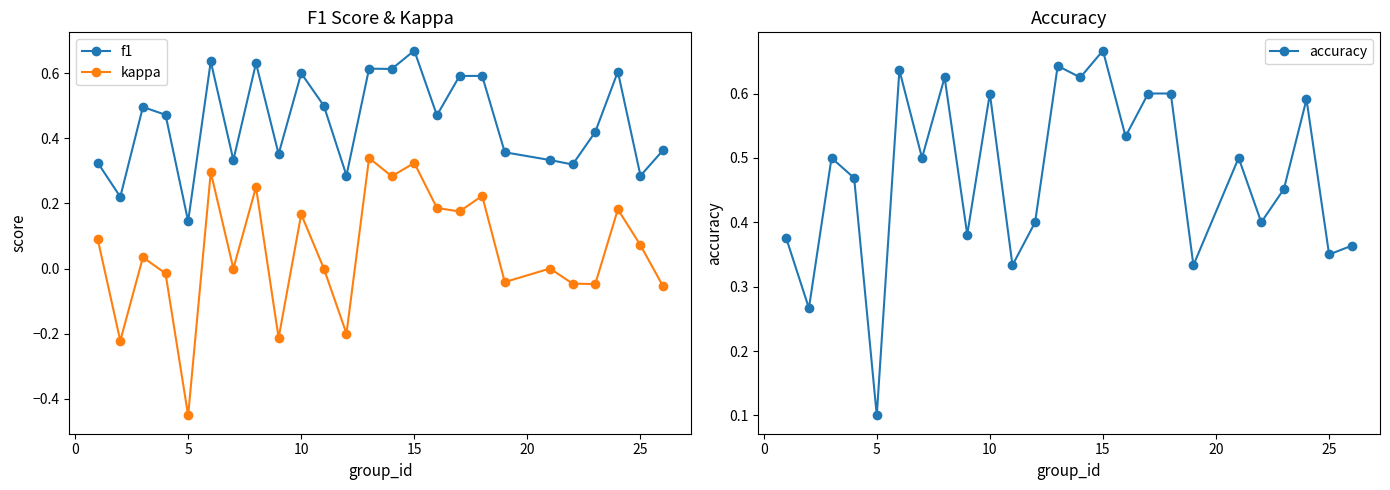

Which category has the lowest value in the kappa series?

5